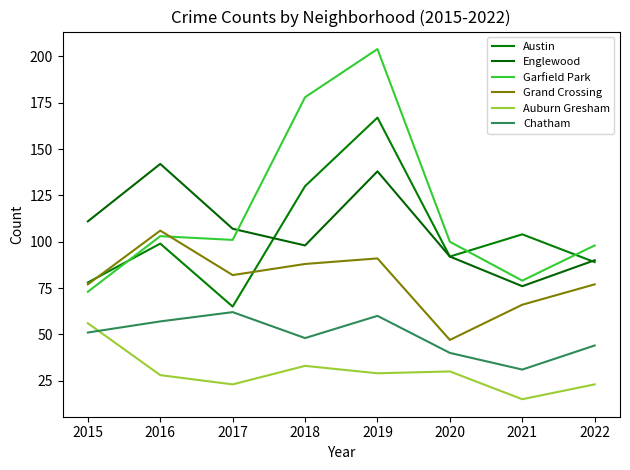

Where does the Chatham series first go above 51?

2016